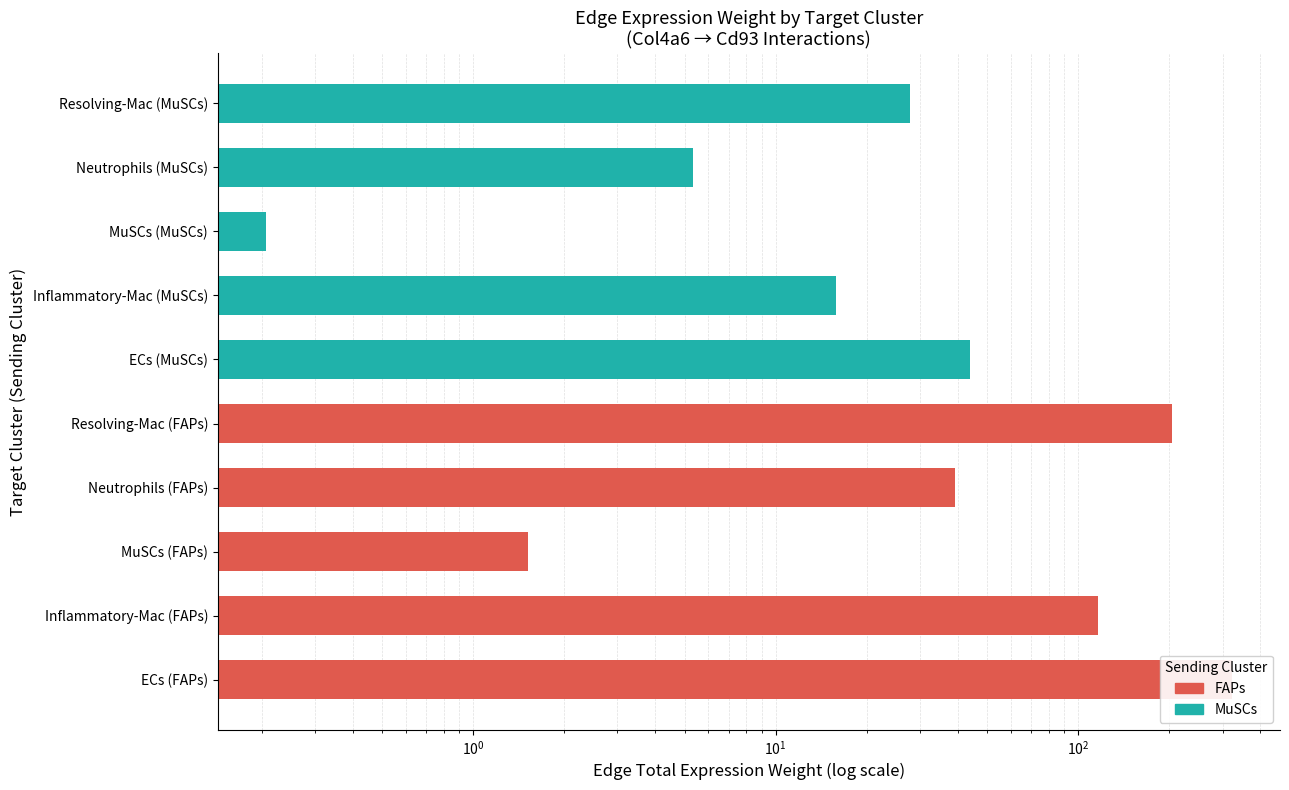

At which label does the data first exceed 39?

ECs (FAPs)